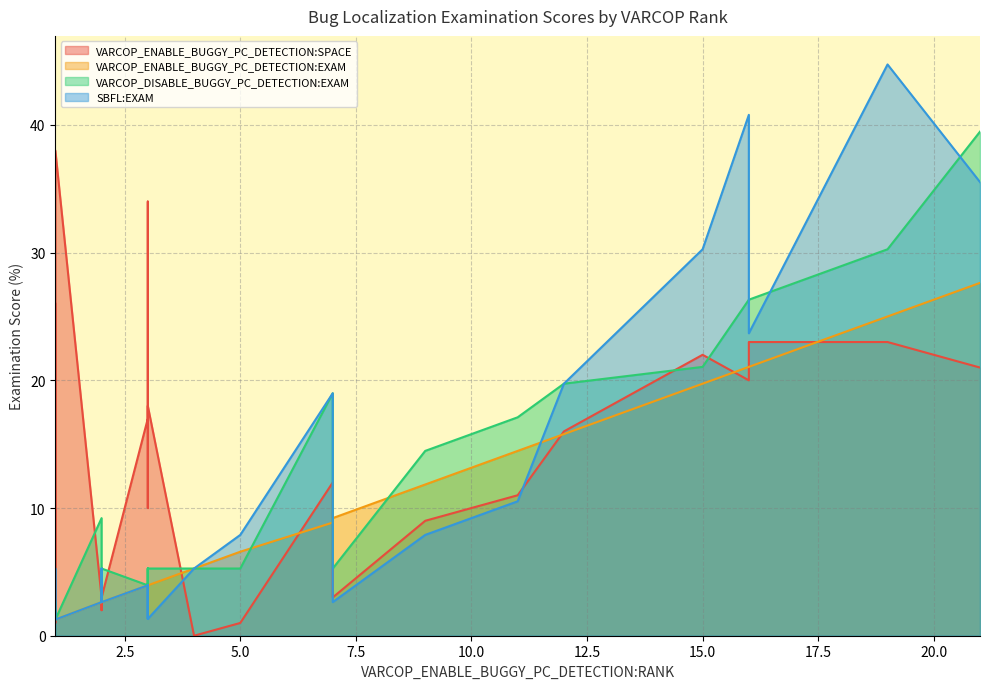

Rank the series by their maximum value, from highest to lowest.

SBFL:EXAM, VARCOP_DISABLE_BUGGY_PC_DETECTION:EXAM, VARCOP_ENABLE_BUGGY_PC_DETECTION:SPACE, VARCOP_ENABLE_BUGGY_PC_DETECTION:EXAM